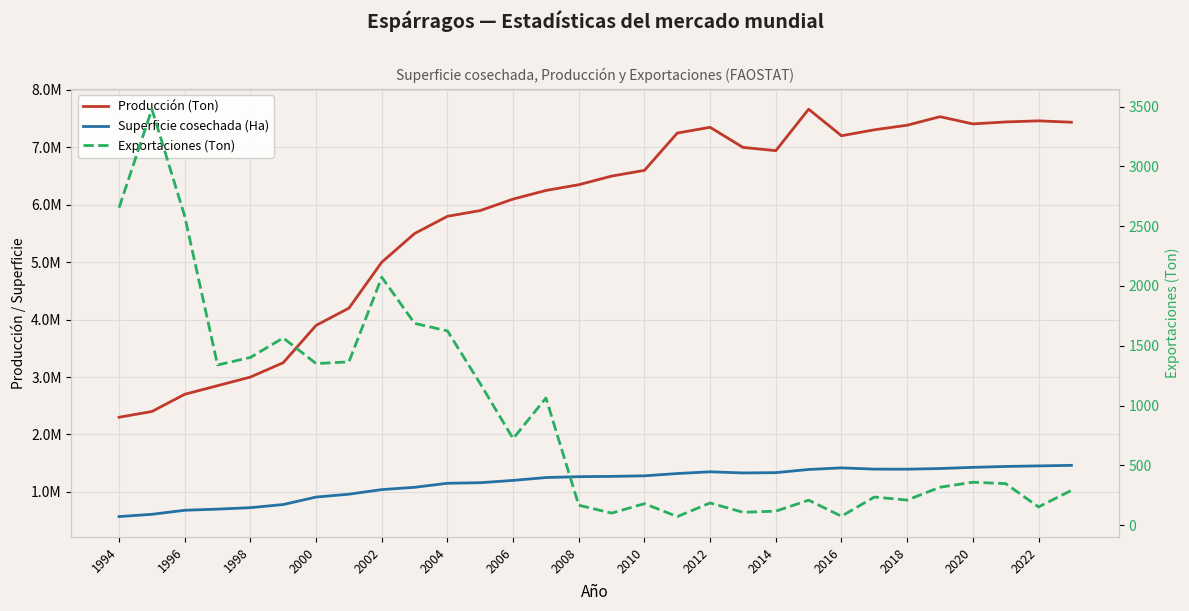

What is the difference between the maximum and minimum values in the Producción (Ton) series?

5365155.1